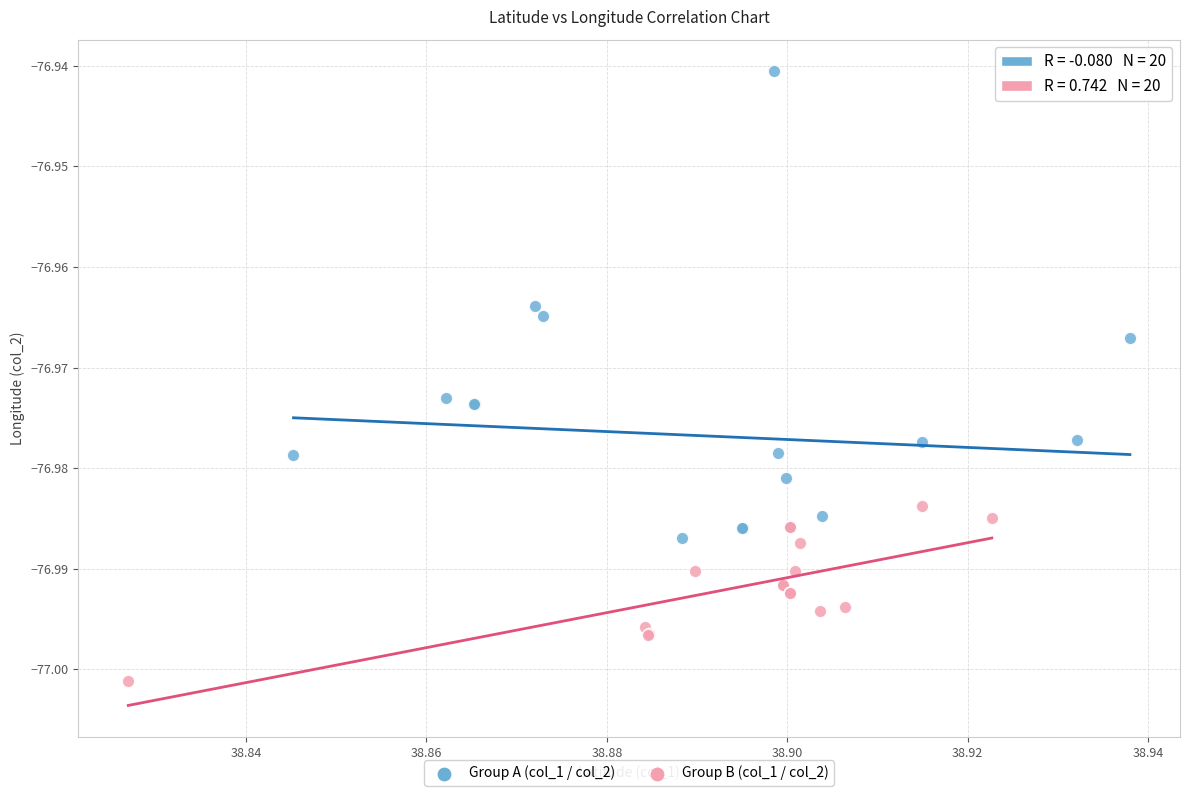

Which series reaches the minimum Y coordinate?

Group B (col_1 / col_2)